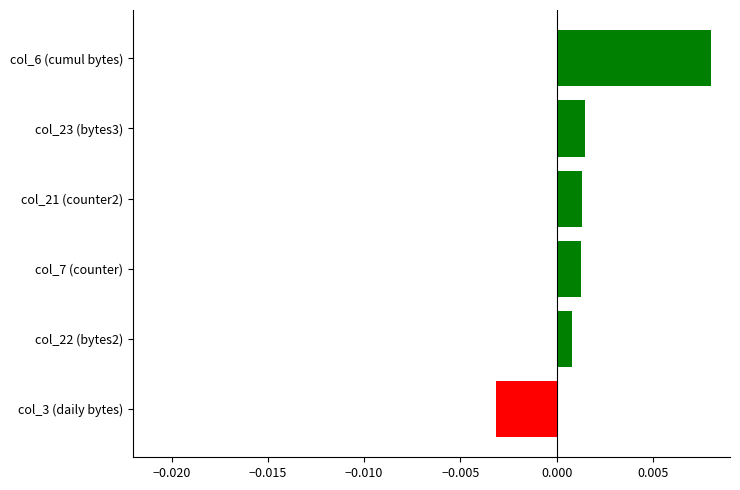

Which label corresponds to the smallest value in the chart?

col_3 (daily bytes)